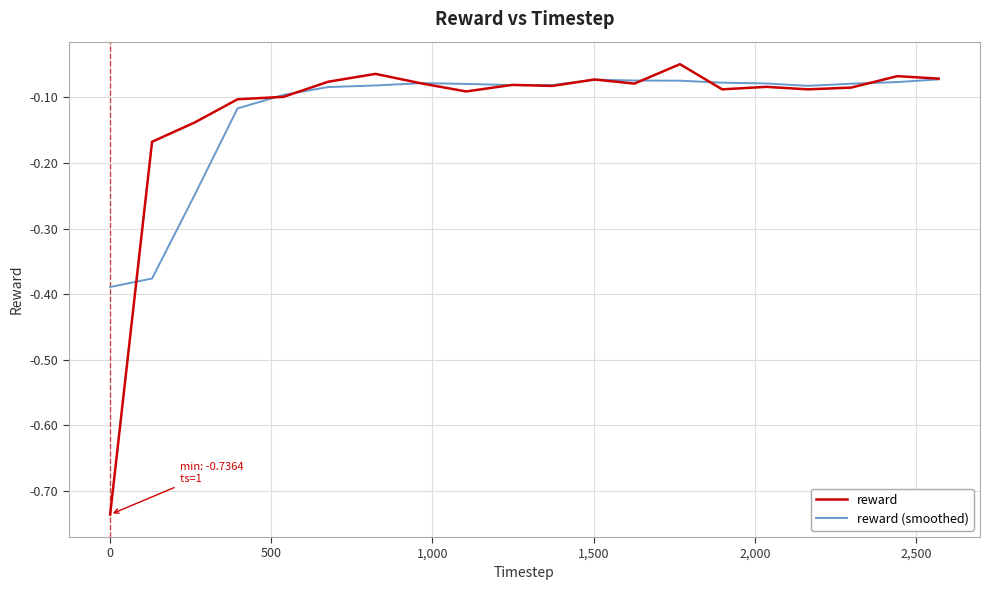

Which series has the largest range (max minus min)?

reward